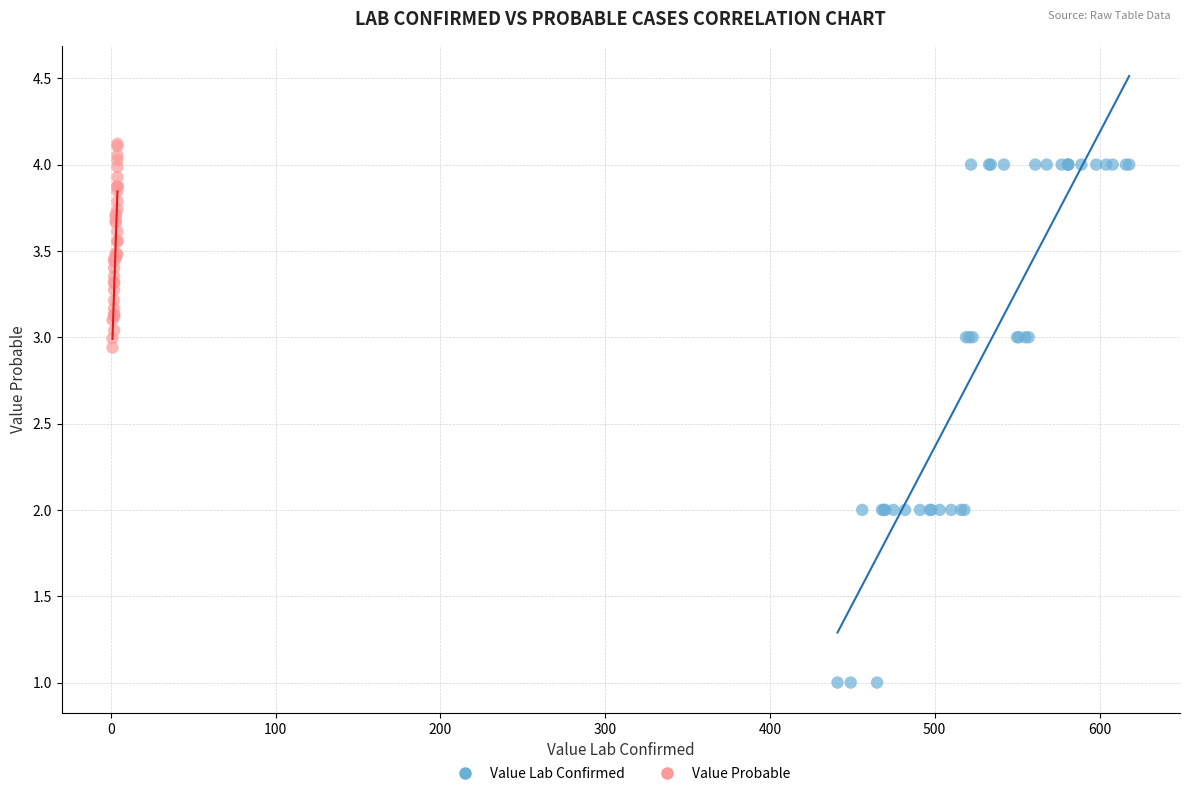

Which series contains the lowest Y value?

Value Lab Confirmed